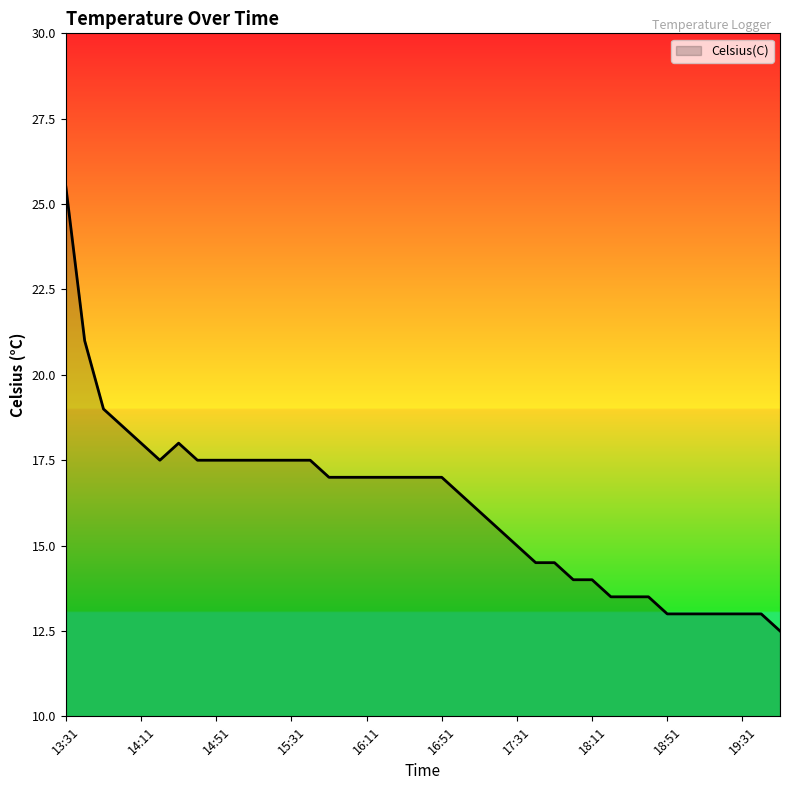

How many lines are shown in the chart?

1